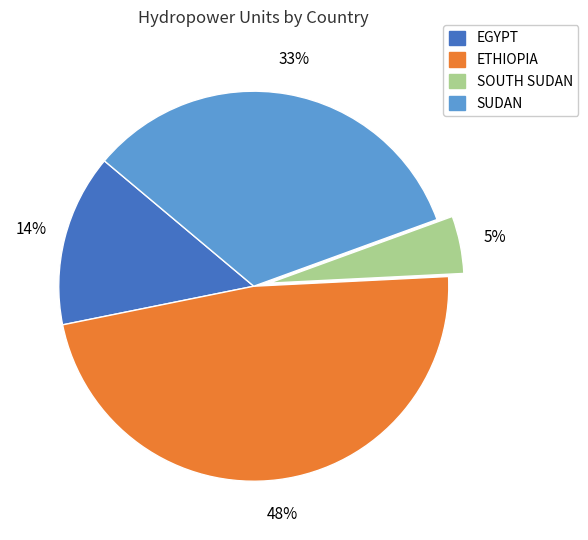

Rank the categories by value from lowest to highest.

SOUTH SUDAN, EGYPT, SUDAN, ETHIOPIA